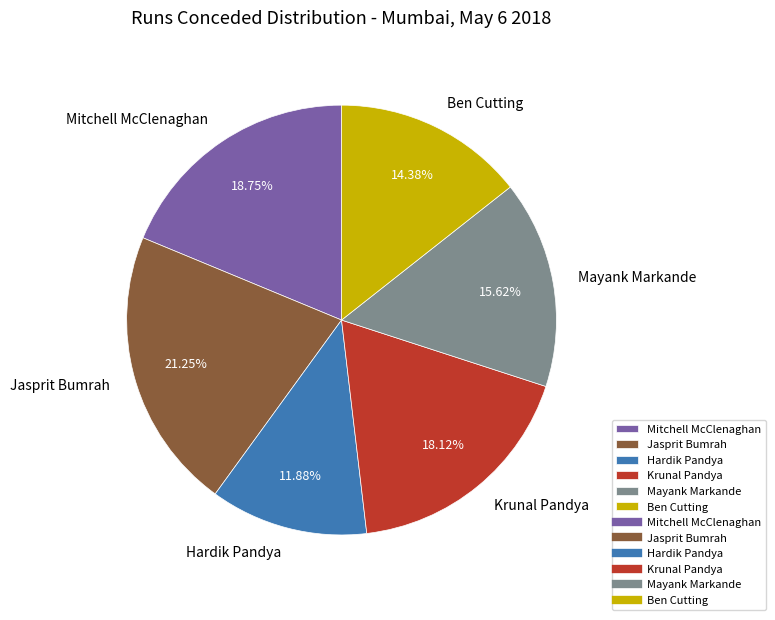

To the nearest percent, what is the difference between the largest and smallest slice percentages?

9%